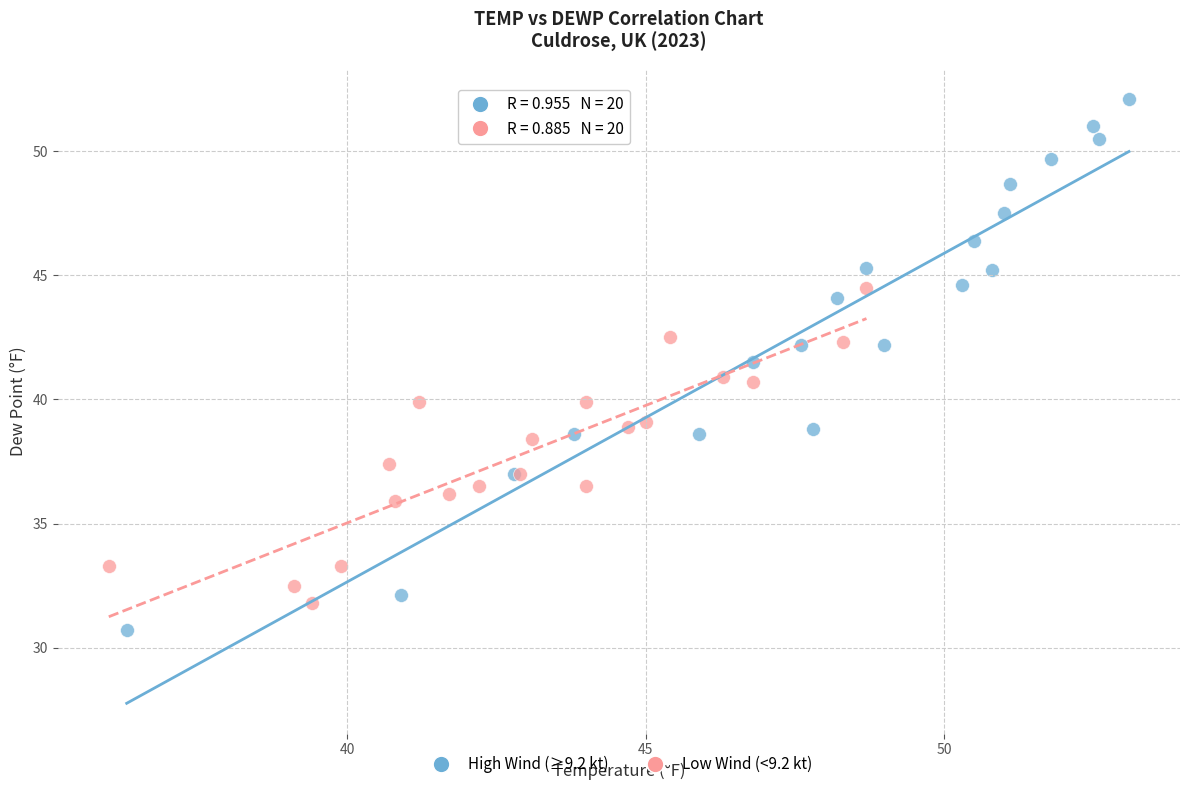

Which series has the largest Y range (max minus min)?

High Wind (≥9.2 kt)